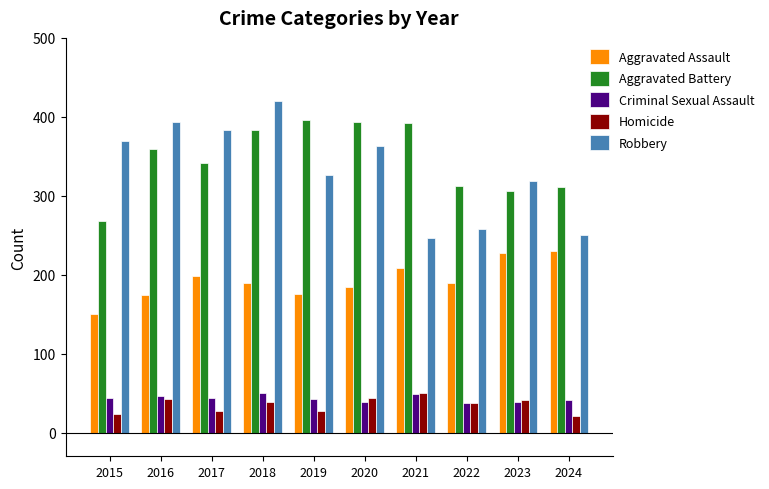

What is the approximate value of Homicide at 2023?

41